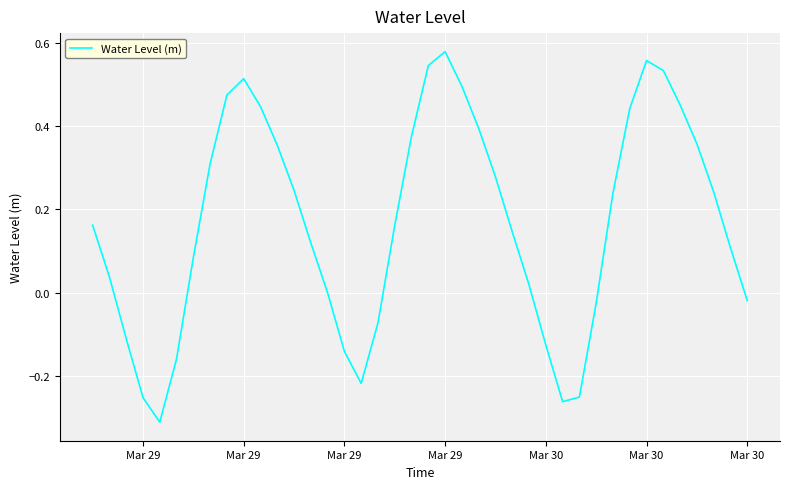

Where does the data first go above 0?

Mar 29